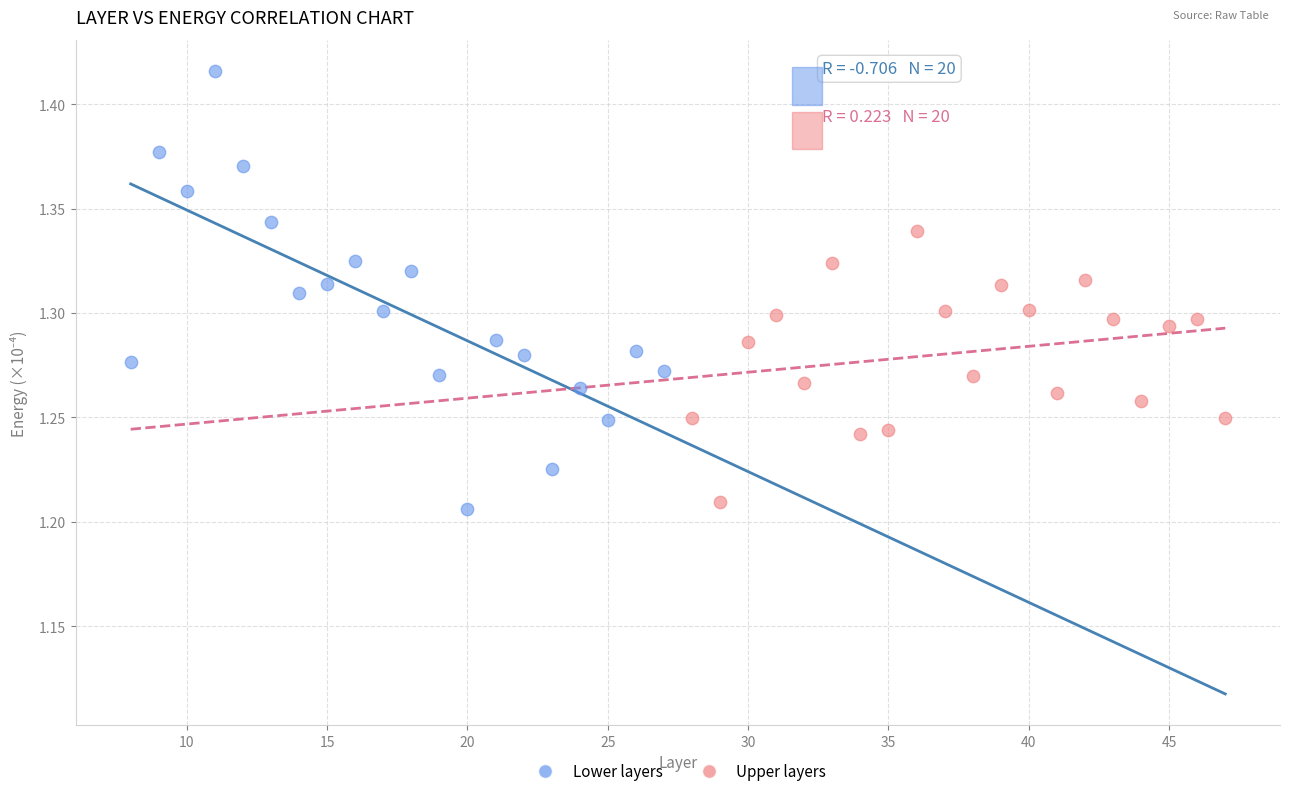

Which series contains the highest Y value?

Lower layers